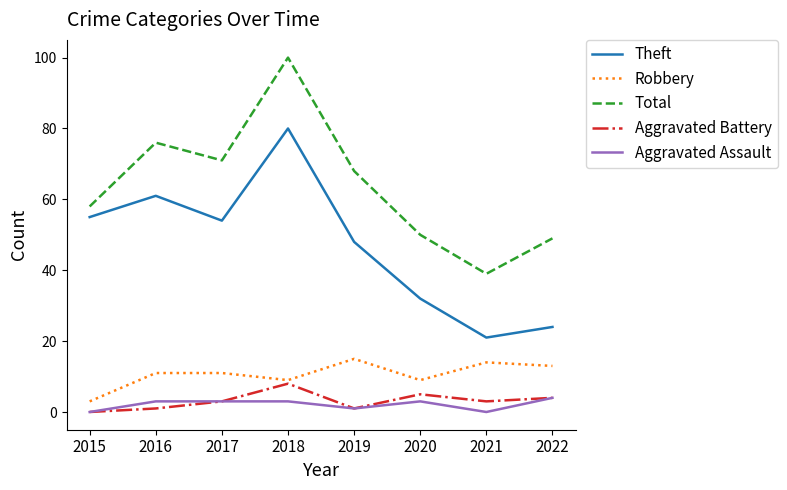

The Aggravated Battery series shows 4 at 2022. True or false?

True